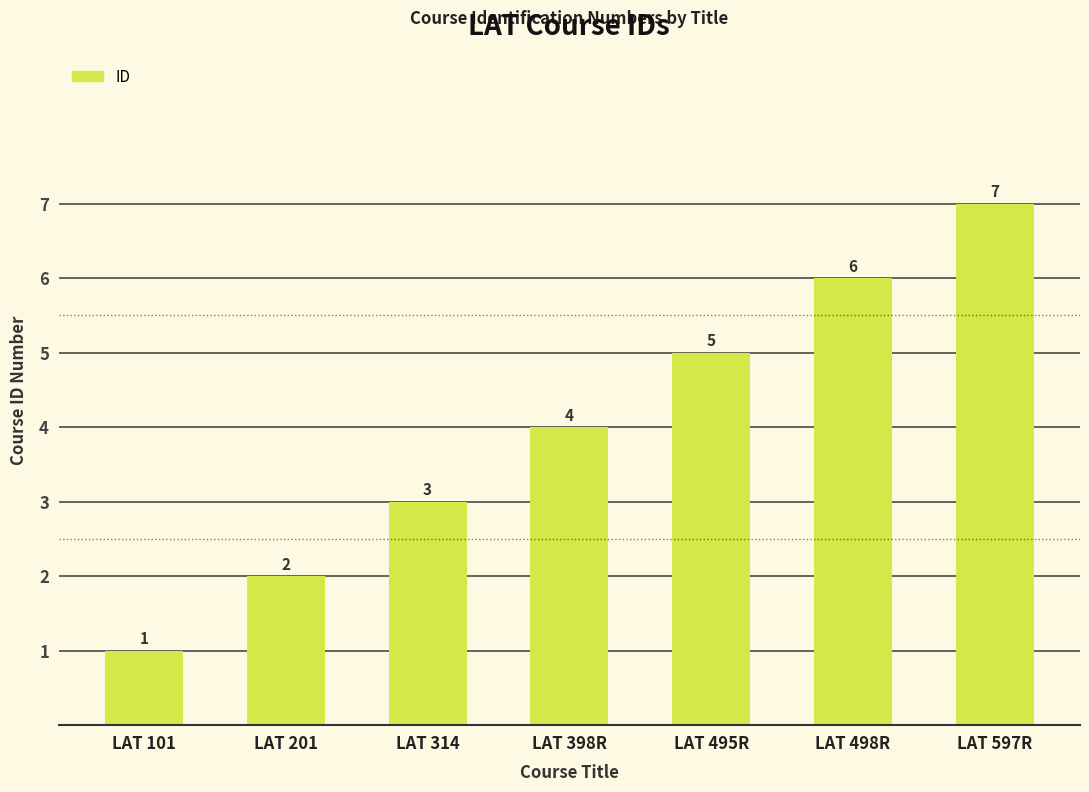

The value at LAT 597R is 9. True or false?

False